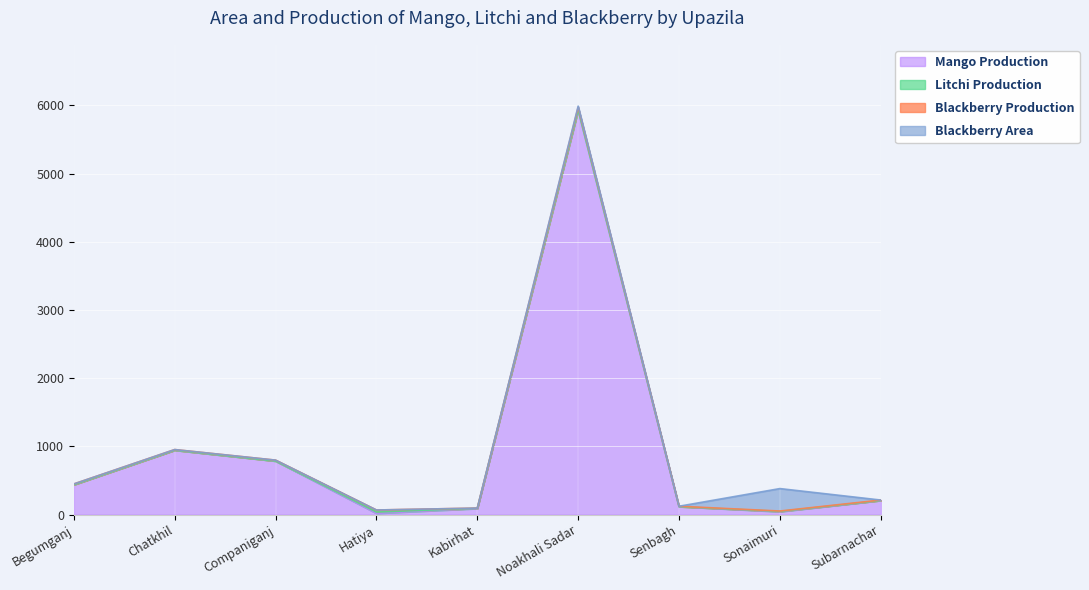

After their last crossing, which series has the higher values: Blackberry Production or Mango Production?

Mango Production